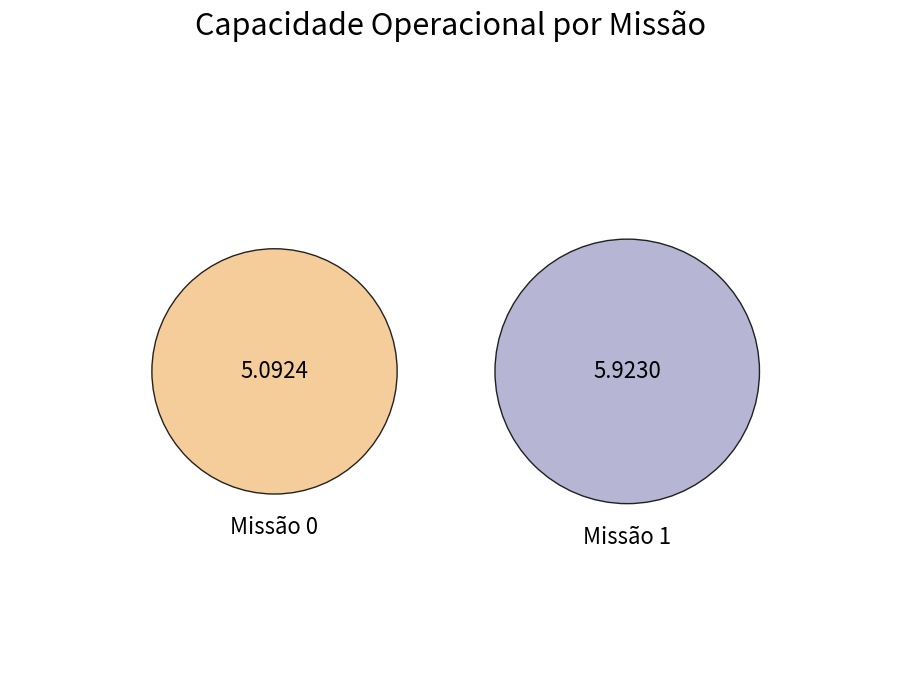

What is the majority slice?

1